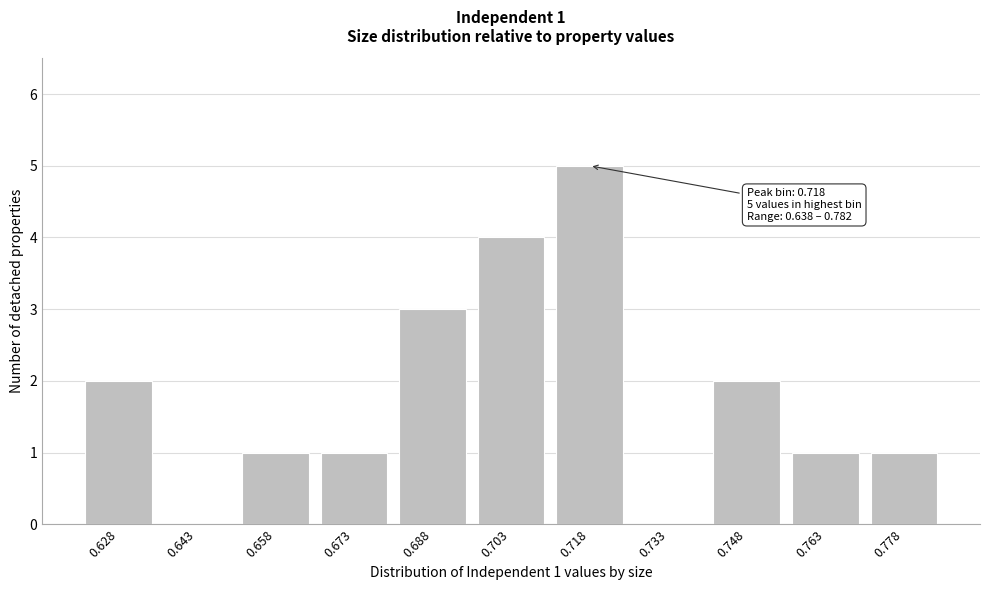

Reading left to right, what are all the values shown in this chart?

0.628=2	0.643=0	0.658=1	0.673=1	0.688=3	0.703=4	0.718=5	0.733=0	0.748=2	0.763=1	0.778=1